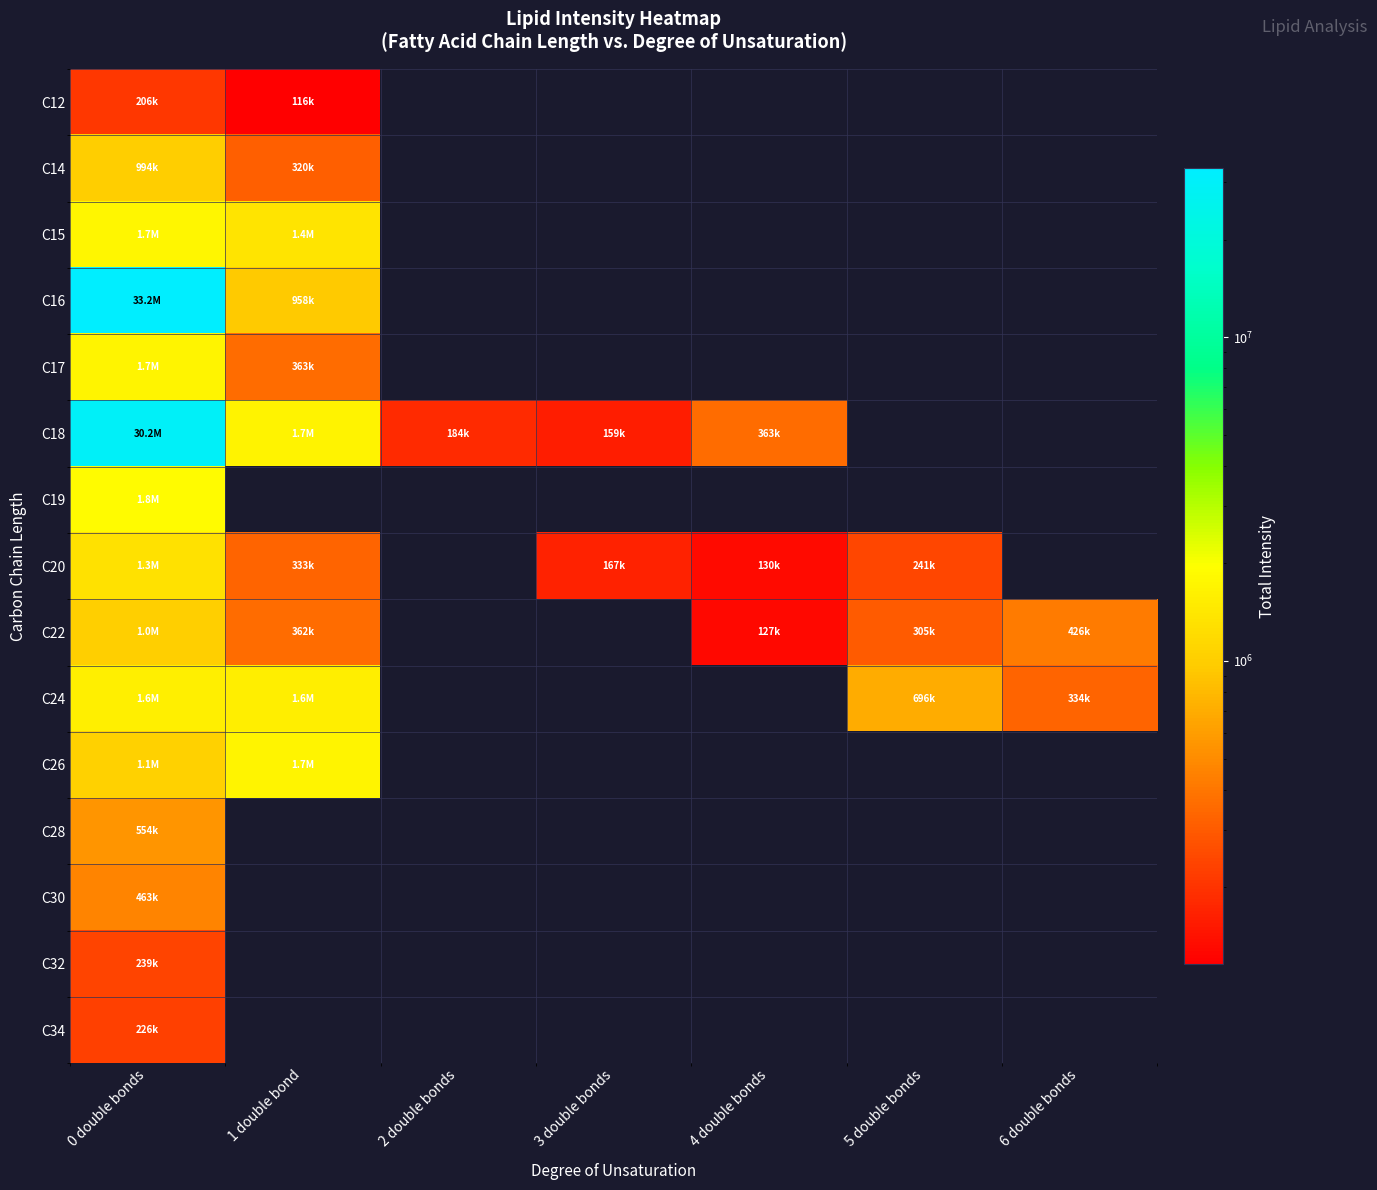

At which category is the sum across all series the highest?

0 double bonds